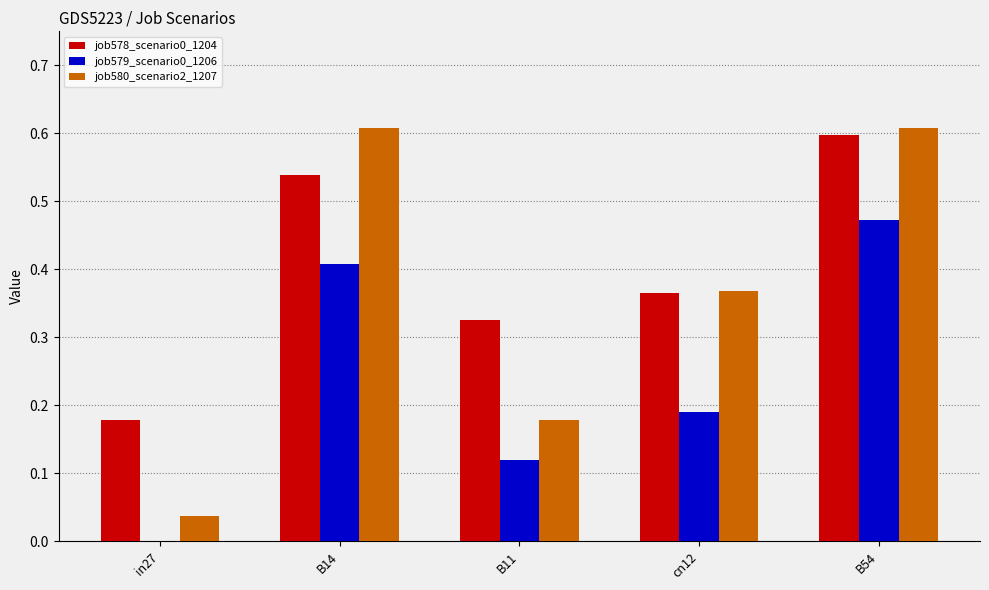

Which series changed the most between B14 and cn12?

job580_scenario2_1207